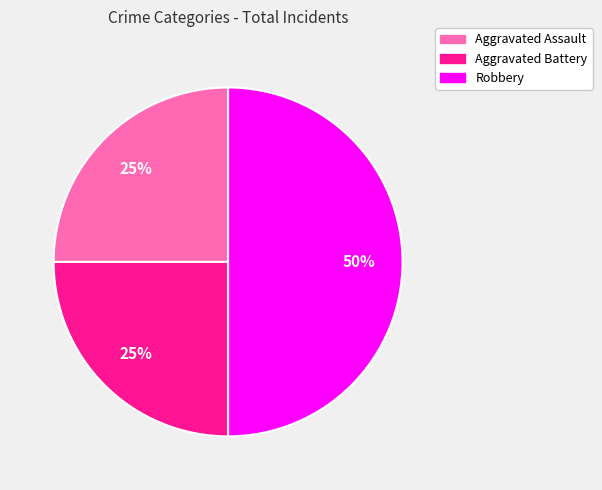

Does Aggravated Assault account for over 50% of the chart?

No